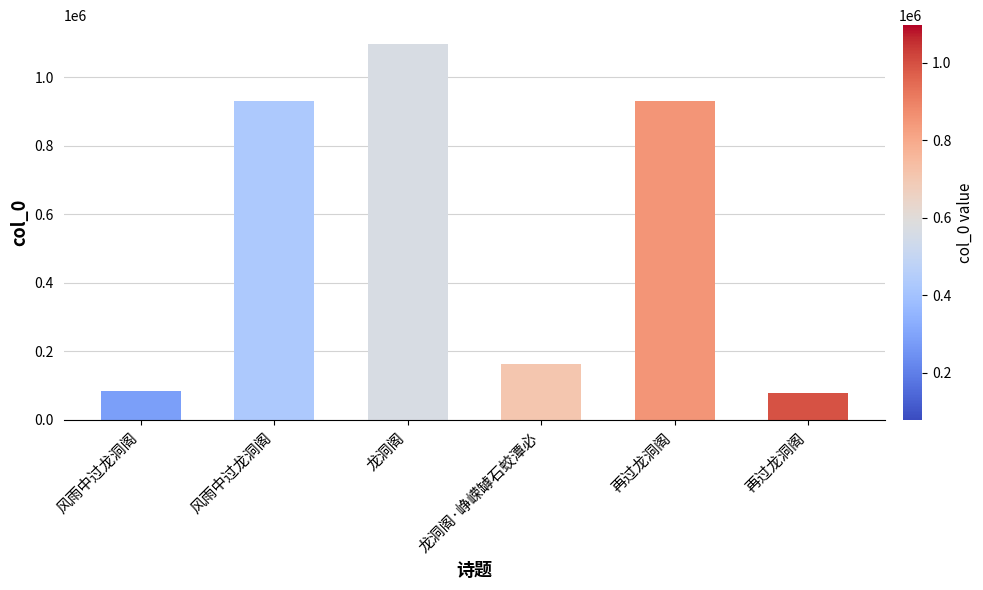

Count the number of categories in the chart.

6